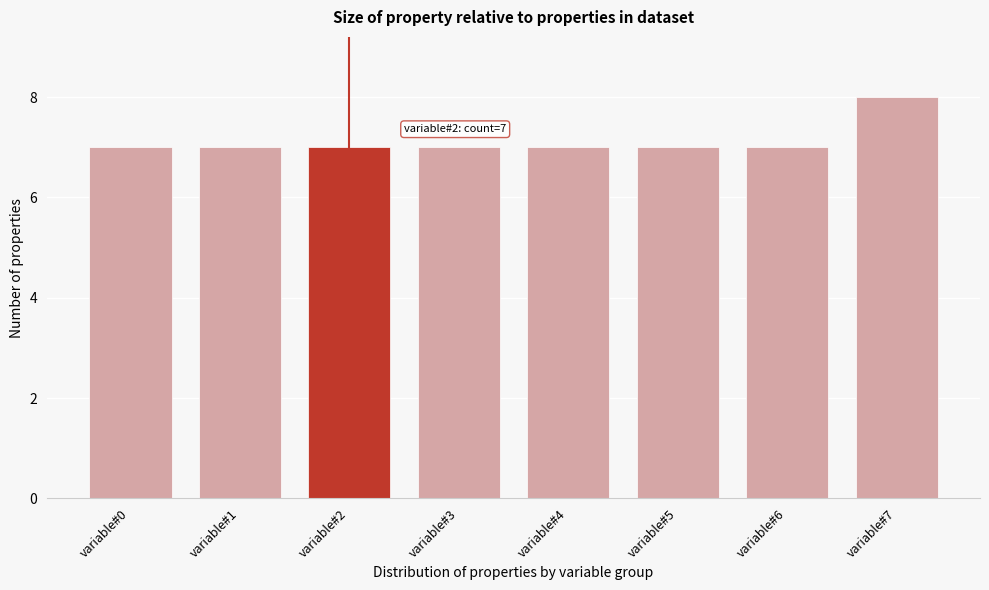

Reading left to right, what are all the values shown in this chart?

7	7	7	7	7	7	7	8